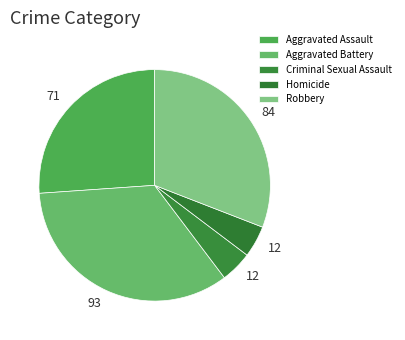

What is the ratio of the value at Aggravated Battery to the value at Homicide?

7.8